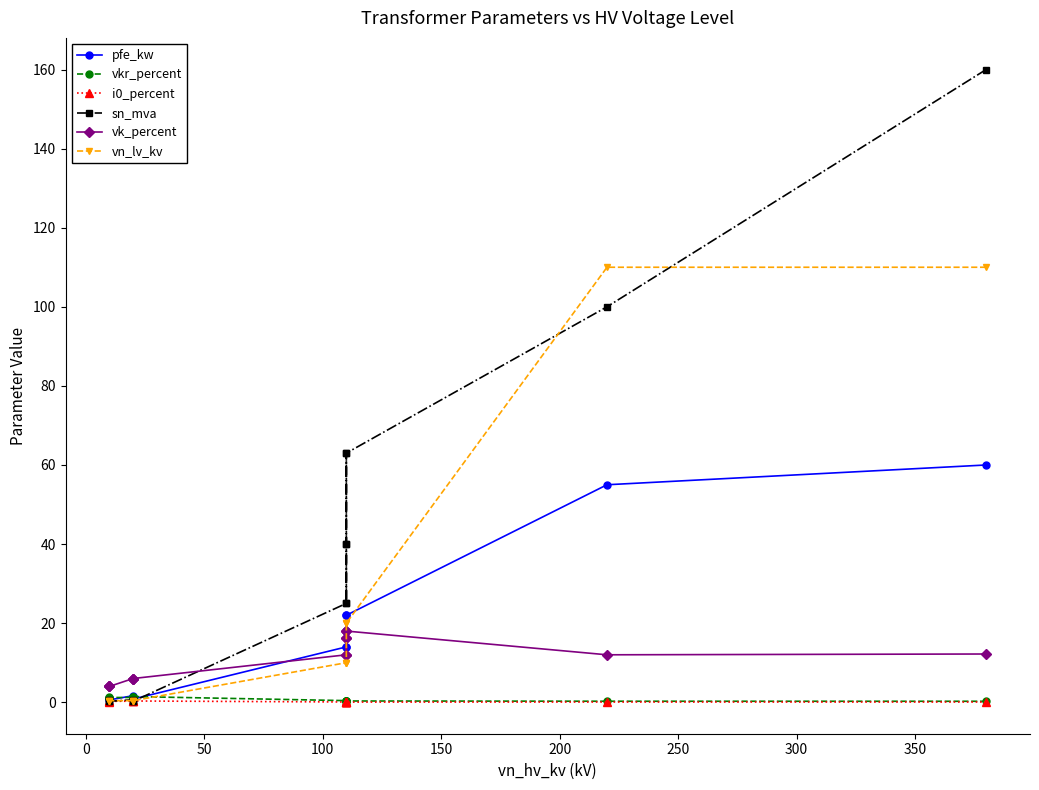

Is the value of sn_mva at 200 greater than the value of i0_percent at 11?

Yes